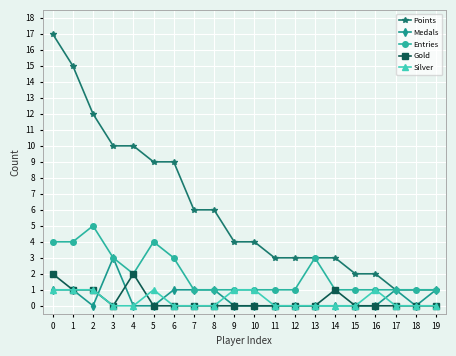

How many lines are shown in the chart?

5